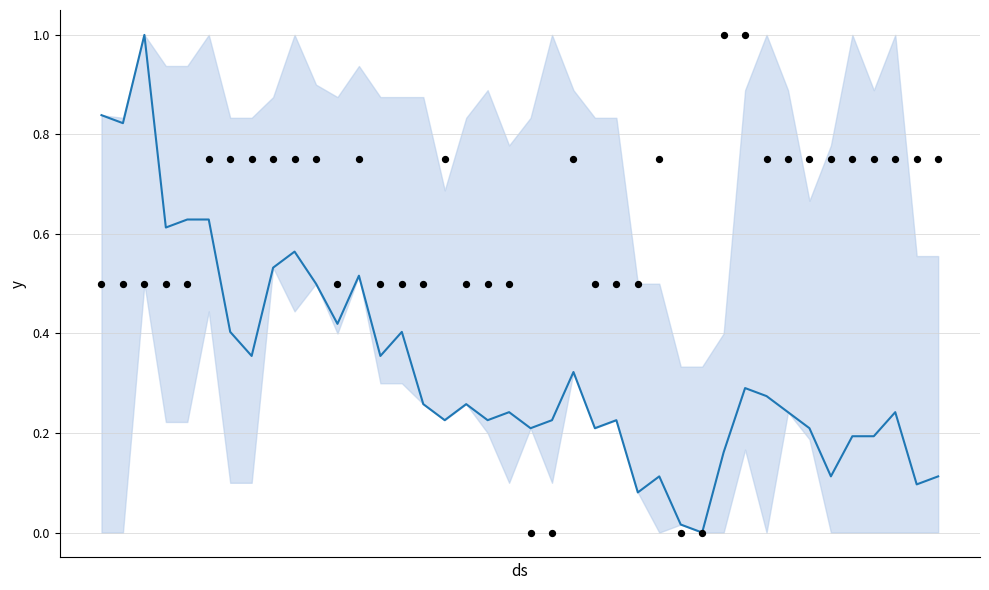

Which series has the largest Y range (max minus min)?

CH